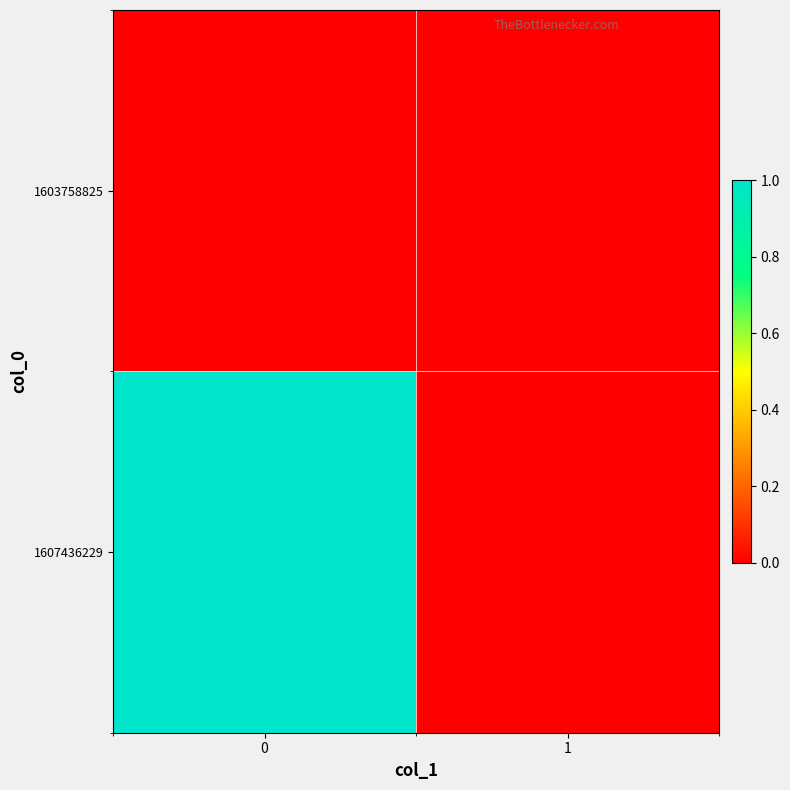

What is the greatest value displayed?

1